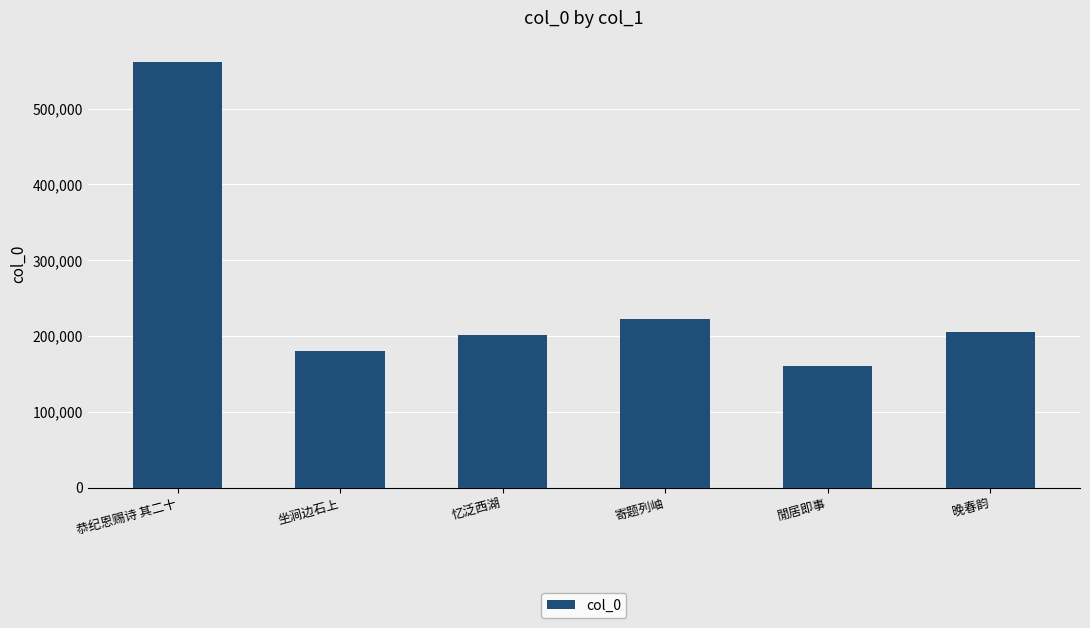

At which label does the data first exceed 205554?

恭纪恩赐诗 其二十